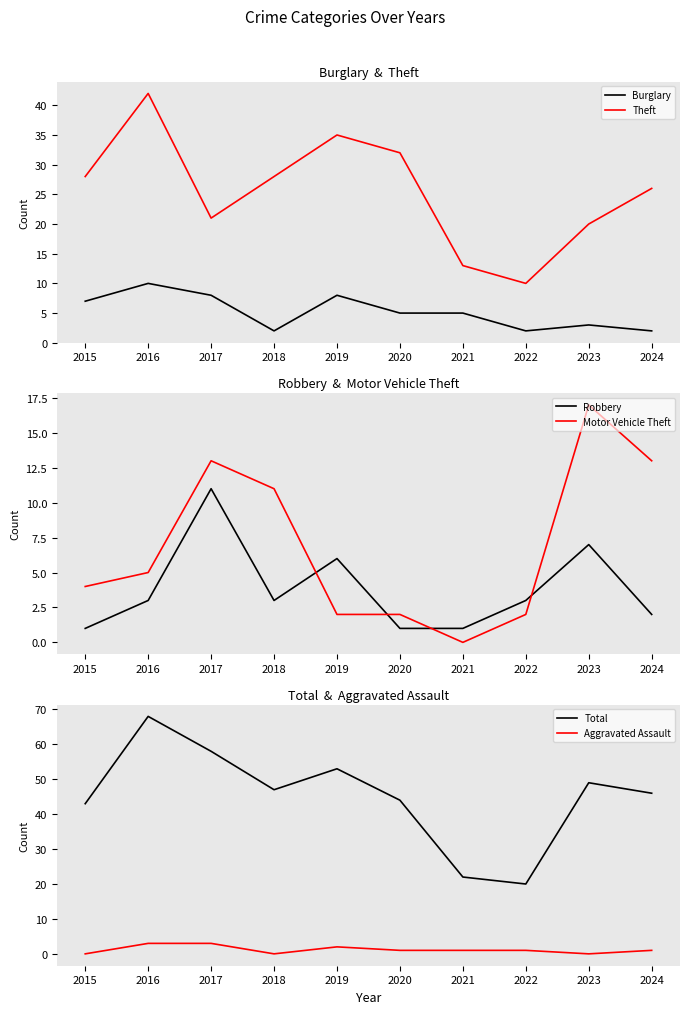

Which series has the widest spread of values?

Total